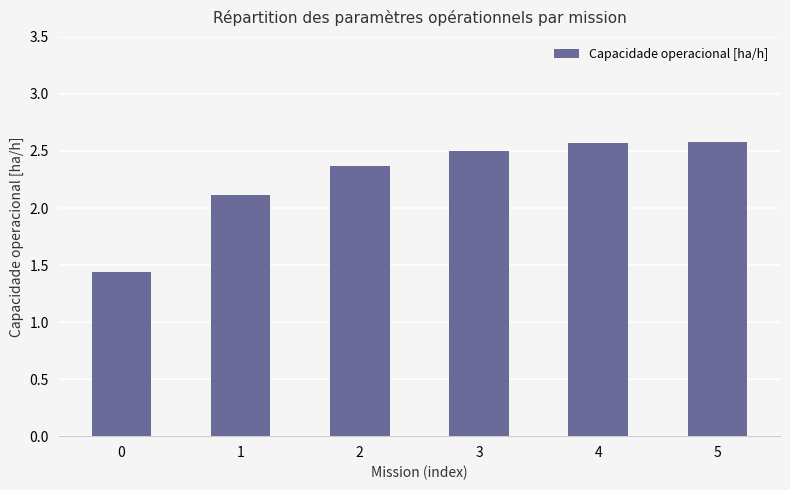

What is the value of the 5th bar from the left?

2.6